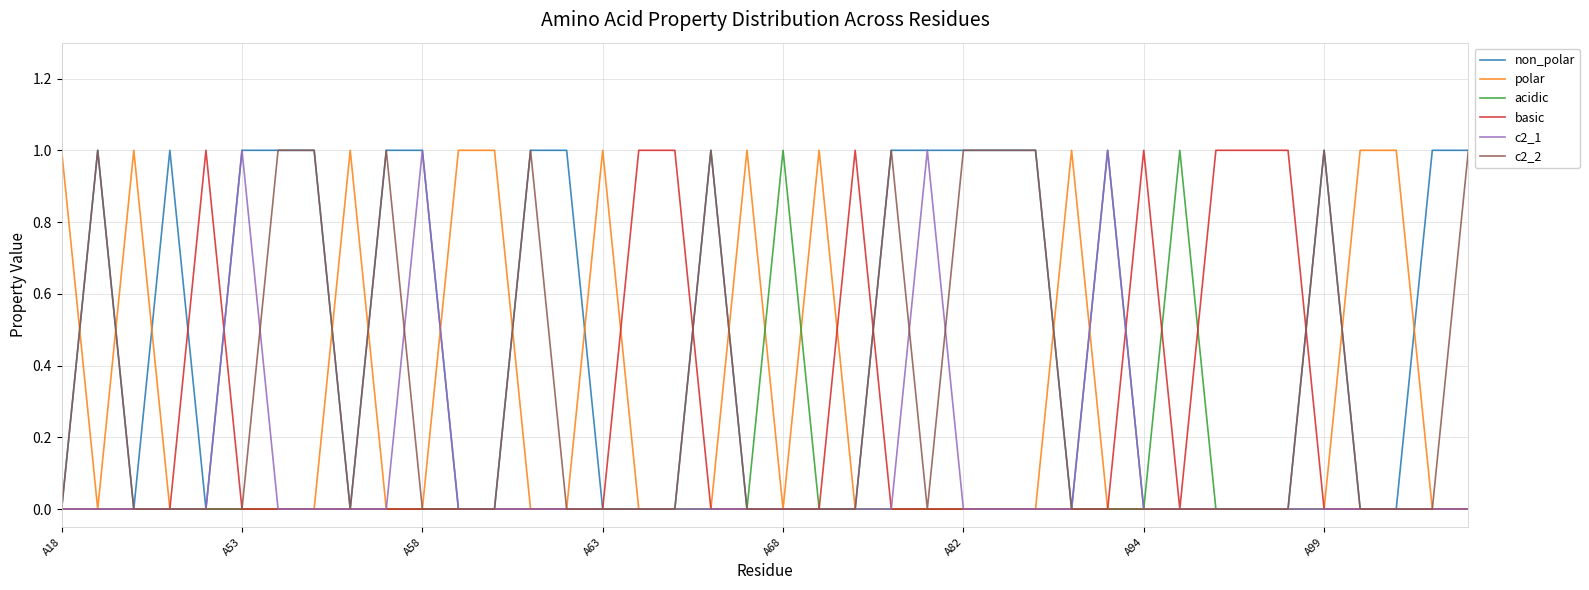

What is the sum of all c2_1 values?

4